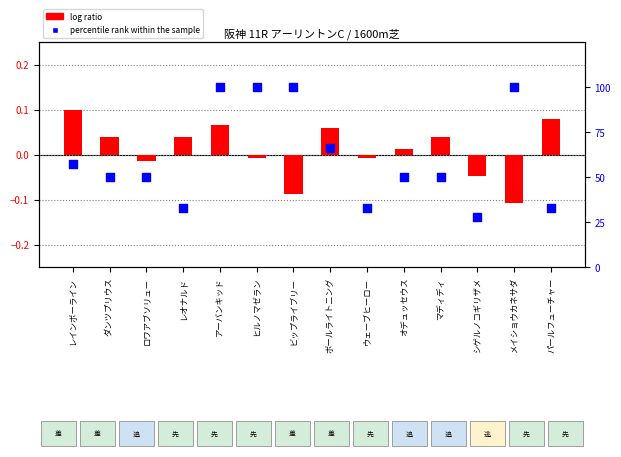

Which series has the largest total across all categories?

percentile rank within the sample